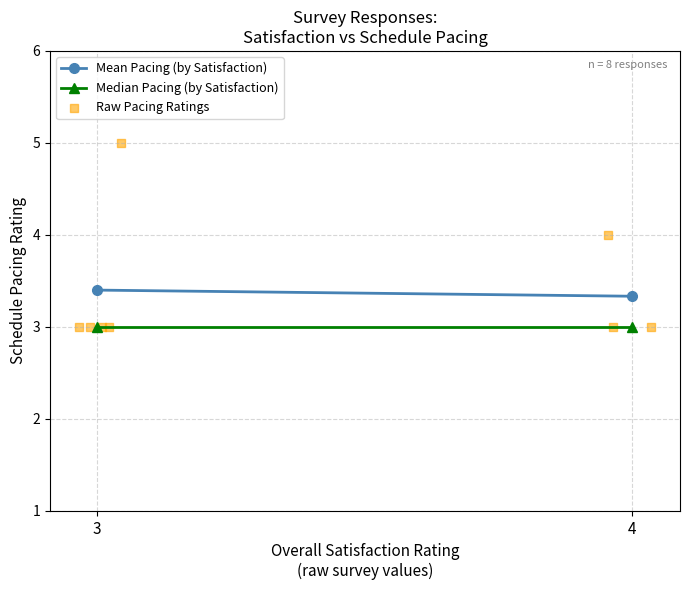

At how many categories does at least one series exceed 3?

2